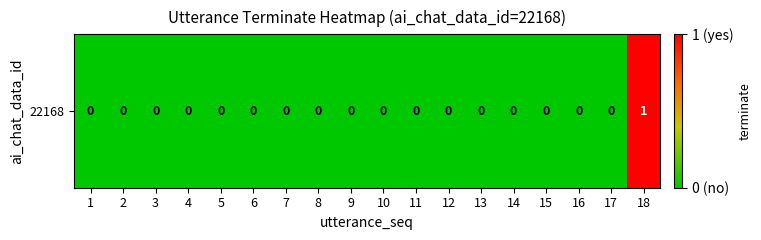

How many values are above zero?

1